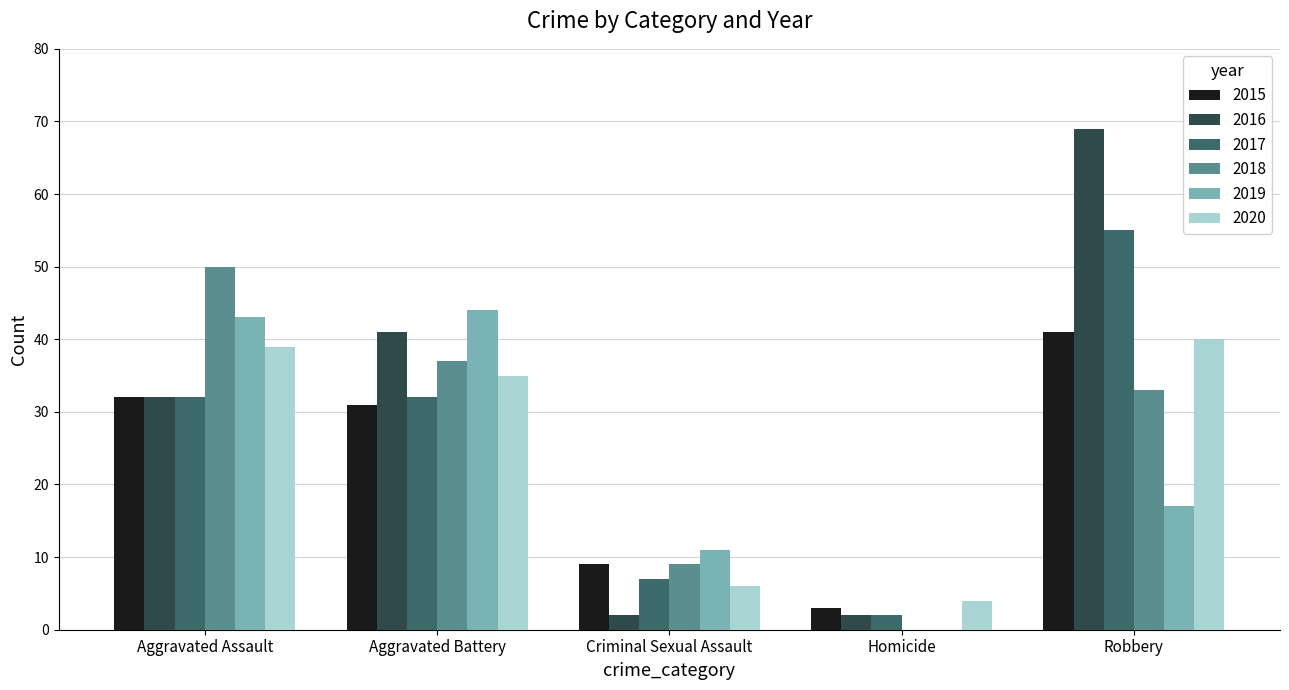

What are all the series names shown in the legend?

2015, 2016, 2017, 2018, 2019, 2020